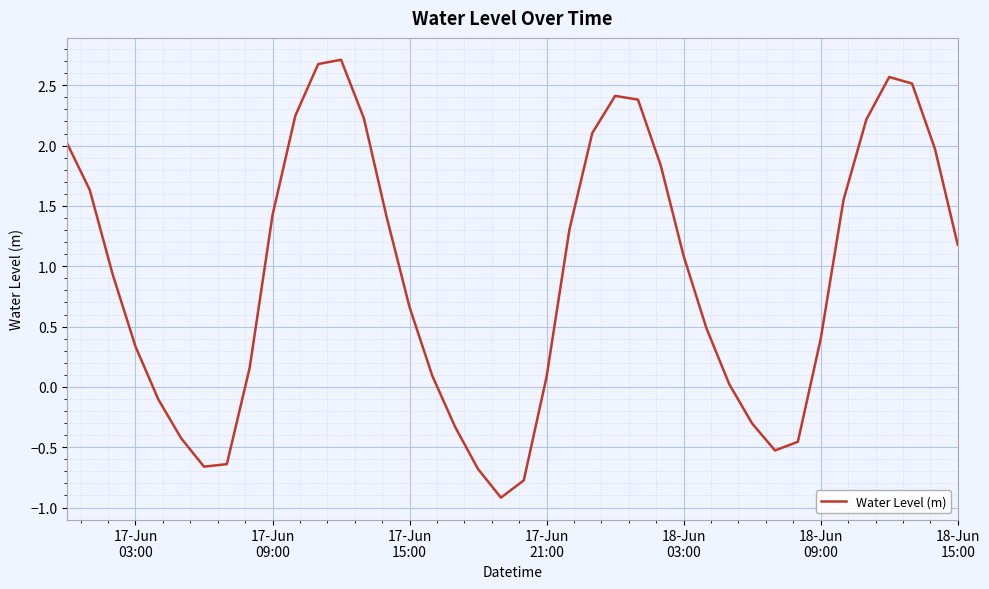

What is the difference between the maximum and minimum values?

3.6